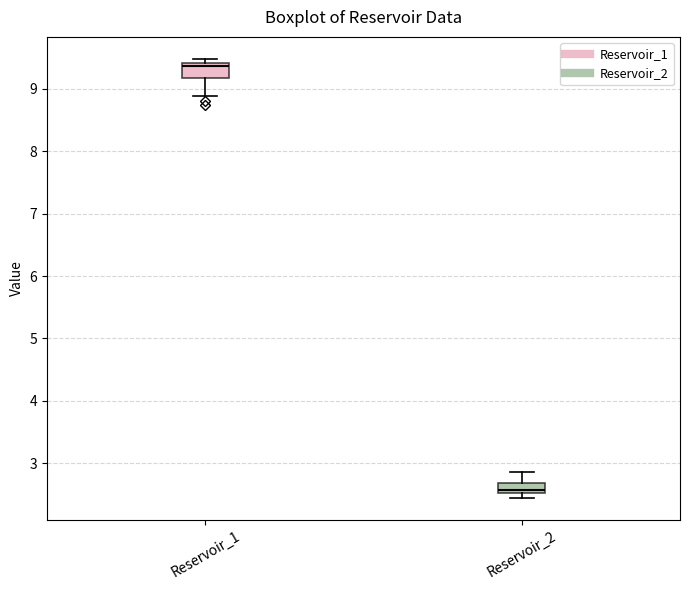

Reading left to right, read every box against the y-axis: the position of its median line, the range the box covers, and the ends of its whiskers. The values are not printed on the chart, so give them approximately, as read against the axis.

Reservoir_1: median 9.4 (just below the box's upper edge), box 9.2 to 9.4, whiskers 8.9 to 9.5
Reservoir_2: median 2.6, box 2.5 to 2.7, whiskers 2.4 to 2.9